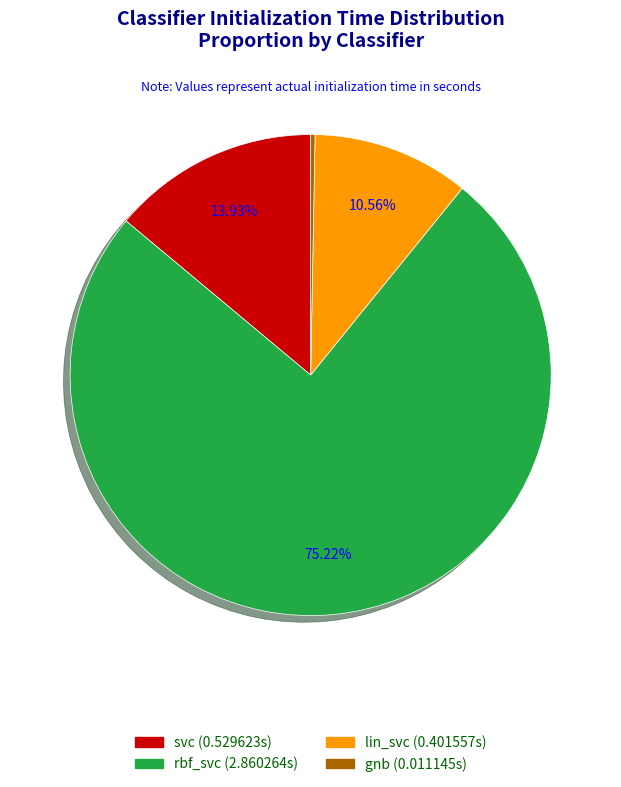

Count the number of slices in the pie.

4